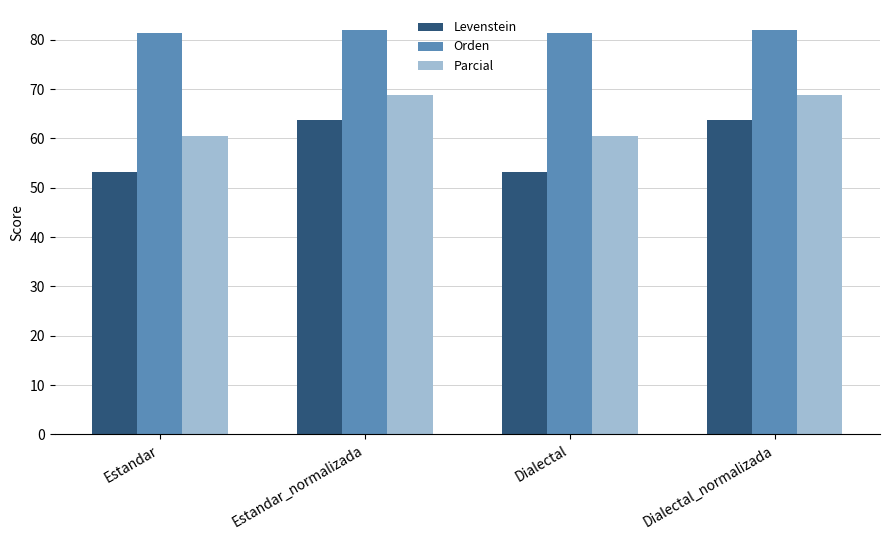

Reading right to left, transcribe all the data shown in this chart.

Levenstein: Dialectal_normalizada=63.7	Dialectal=53.3	Estandar_normalizada=63.7	Estandar=53.3
Orden: Dialectal_normalizada=81.9	Dialectal=81.4	Estandar_normalizada=81.9	Estandar=81.4
Parcial: Dialectal_normalizada=68.9	Dialectal=60.4	Estandar_normalizada=68.9	Estandar=60.4